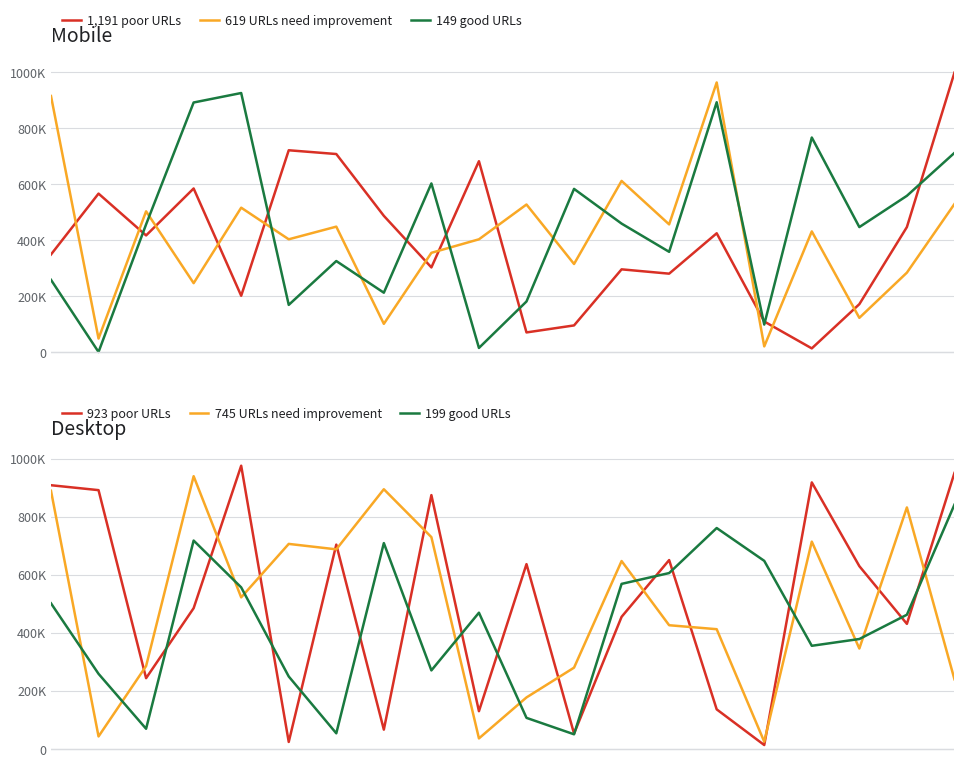

Is it true that 1,191 poor URLs equals 268060 at 17?

False